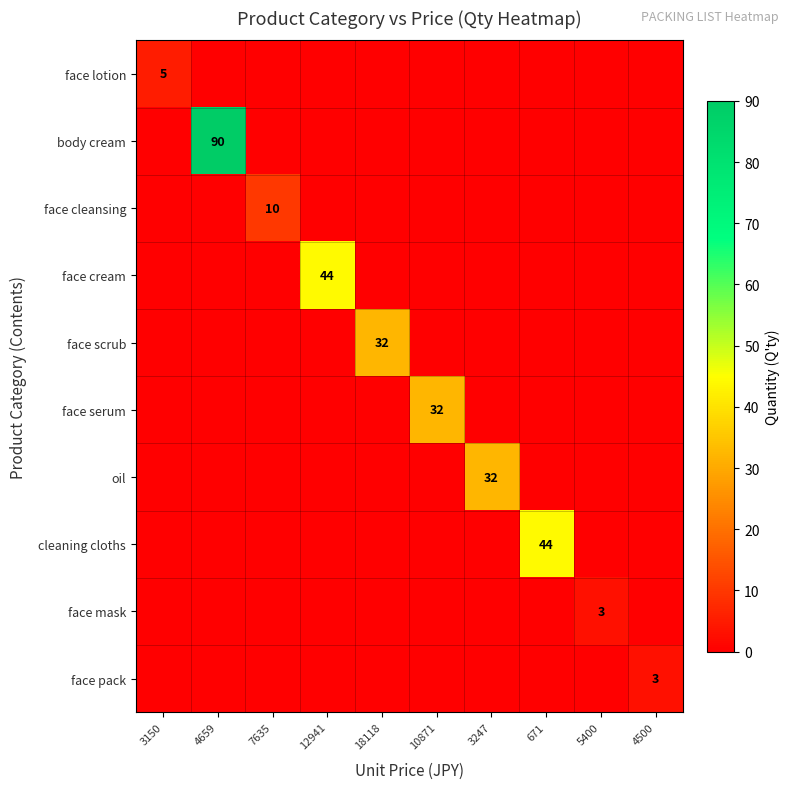

The face mask series shows 1 at 5400. True or false?

False